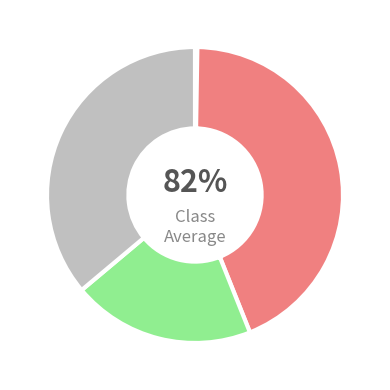

Is it true that Total Exports is 26% of the pie?

False